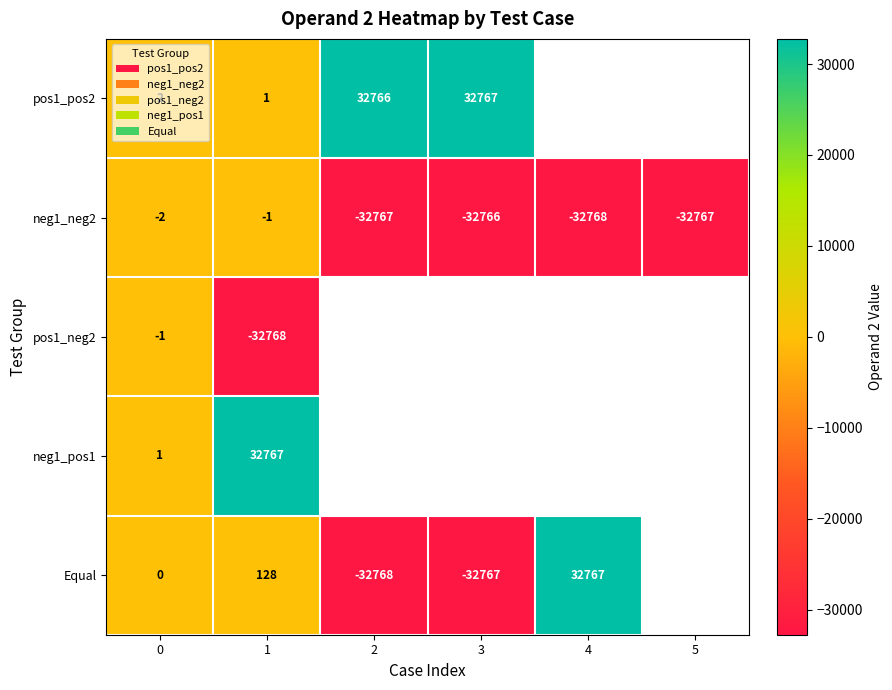

Is the value of Equal at 3 greater than the value of neg1_neg2 at 3?

No